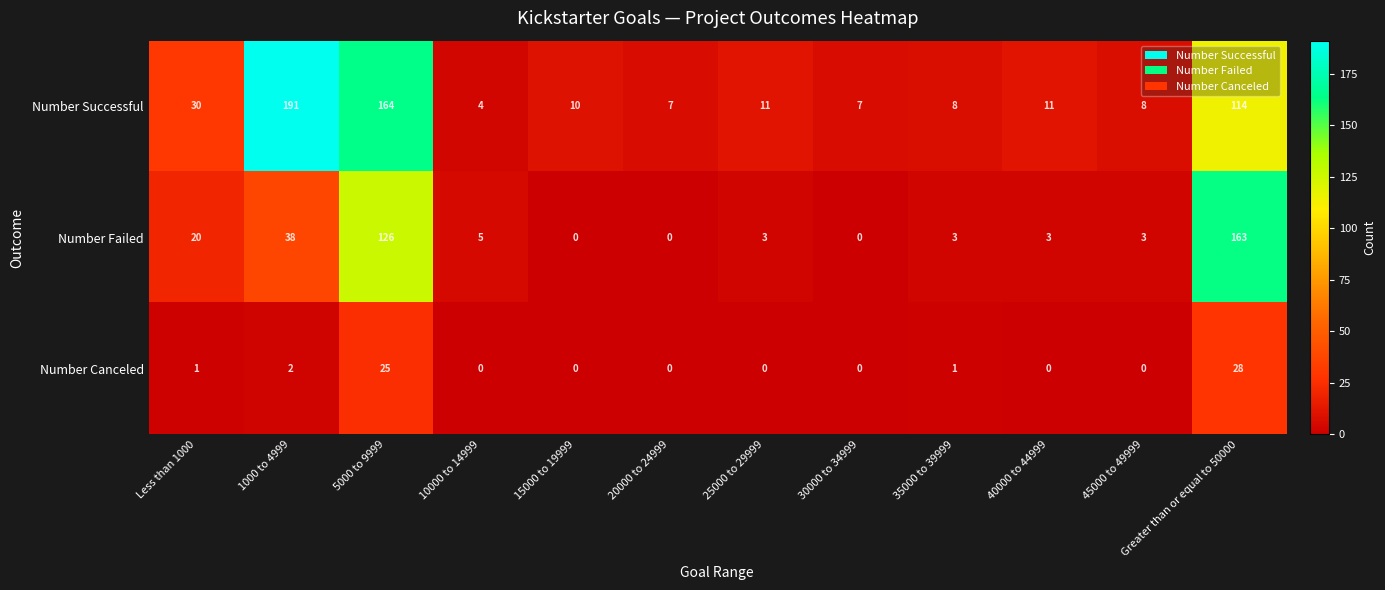

Is it true that Number Successful equals 2 at 30000 to 34999?

False